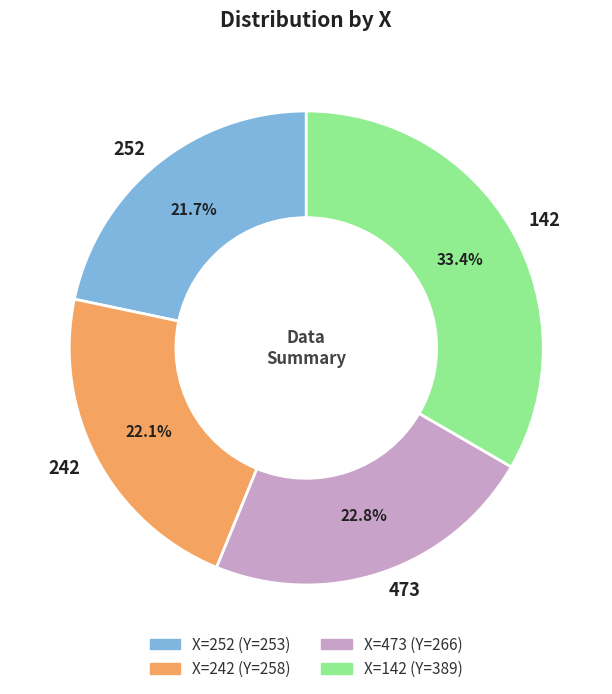

Which slice is the largest?

142